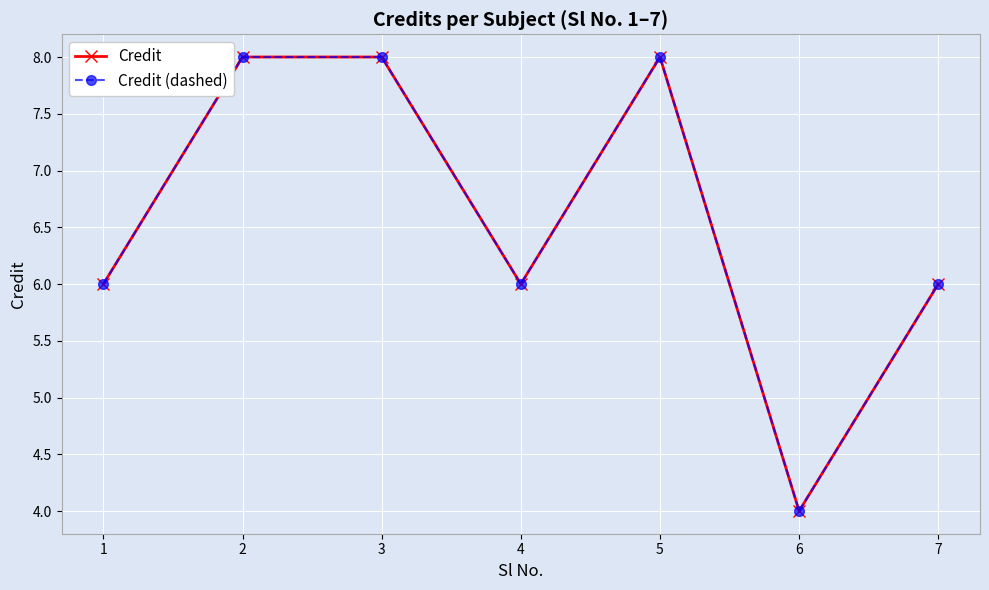

Which has a higher value, 4 or 5?

5